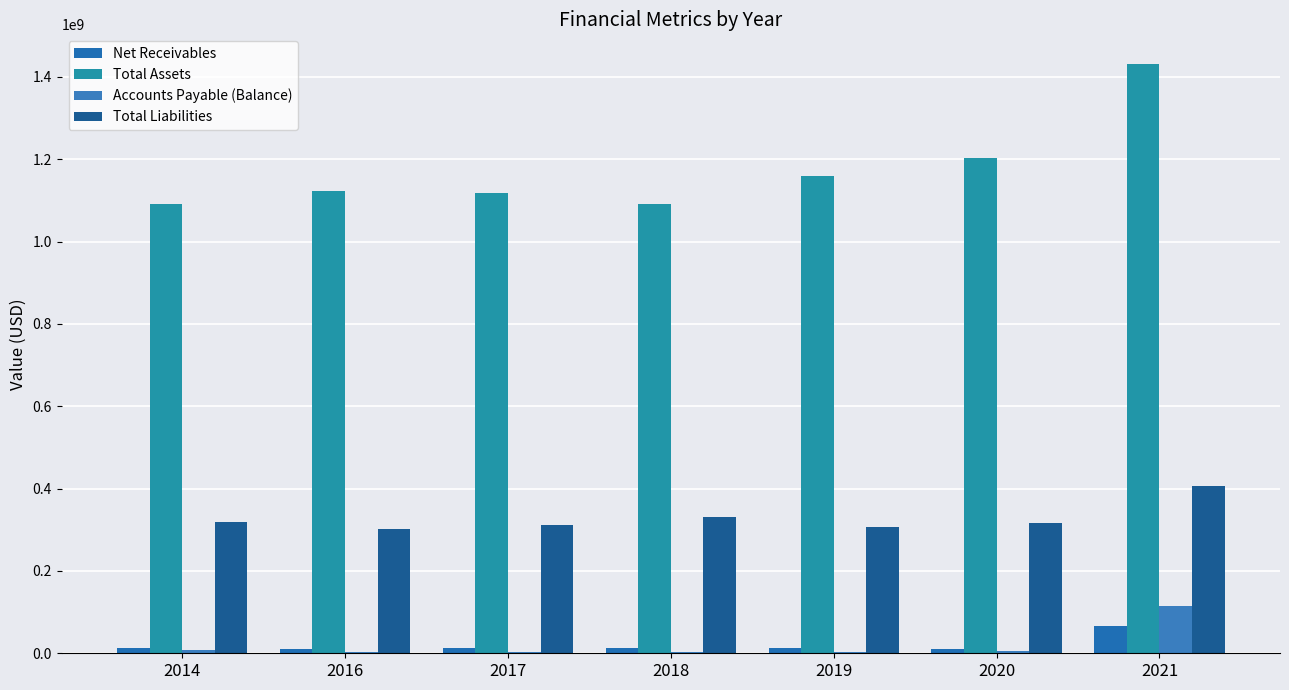

Is it true that Total Assets equals 383765790 at 2020?

False